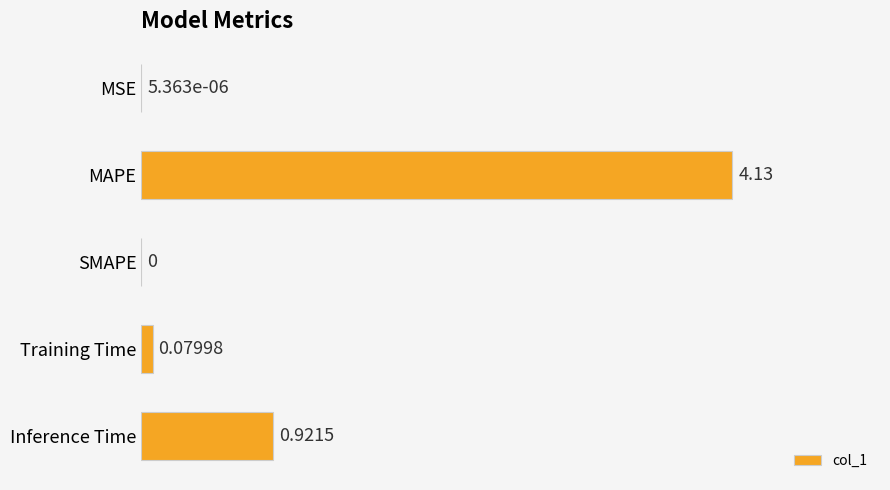

Which has a higher value, MSE or SMAPE?

MSE